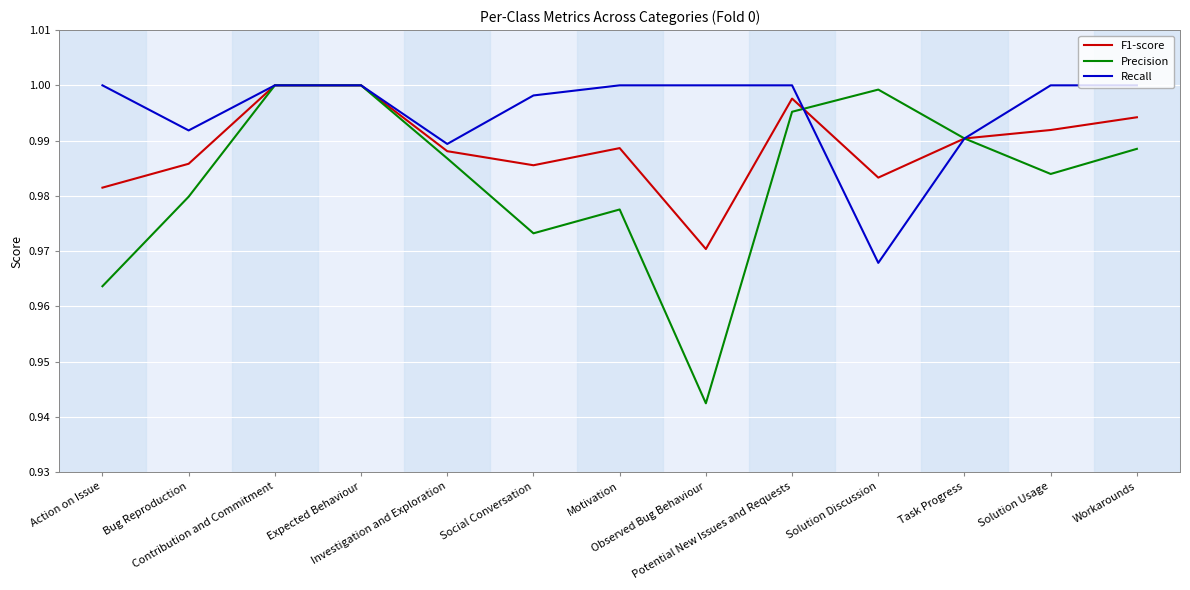

What are all the series names shown in the legend?

F1-score, Precision, Recall